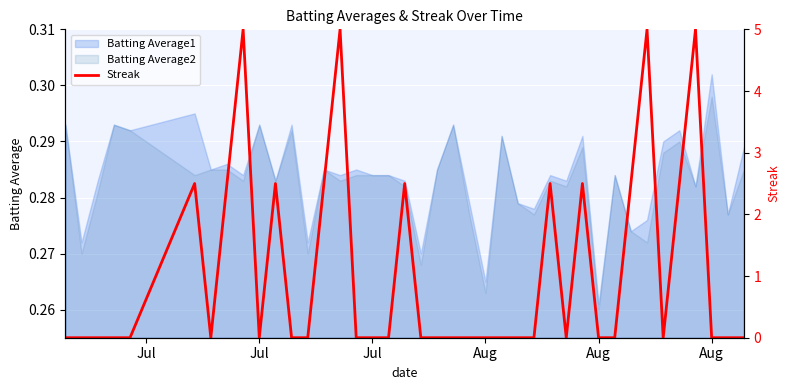

Which label corresponds to the smallest value in the chart?

Jul